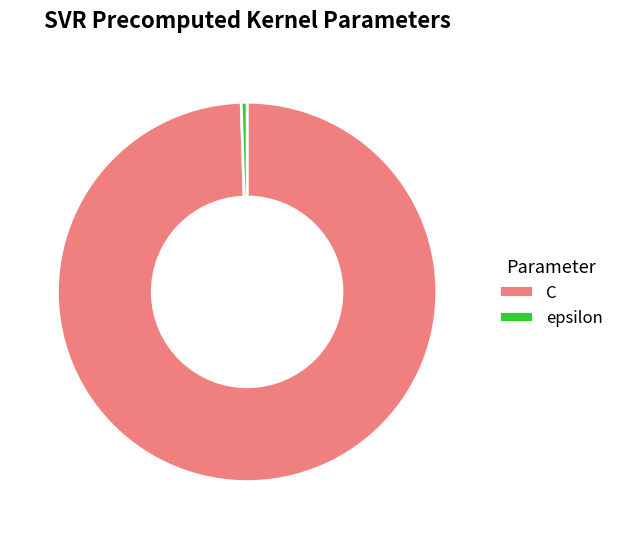

Combined, do epsilon and C account for over 50%?

Yes